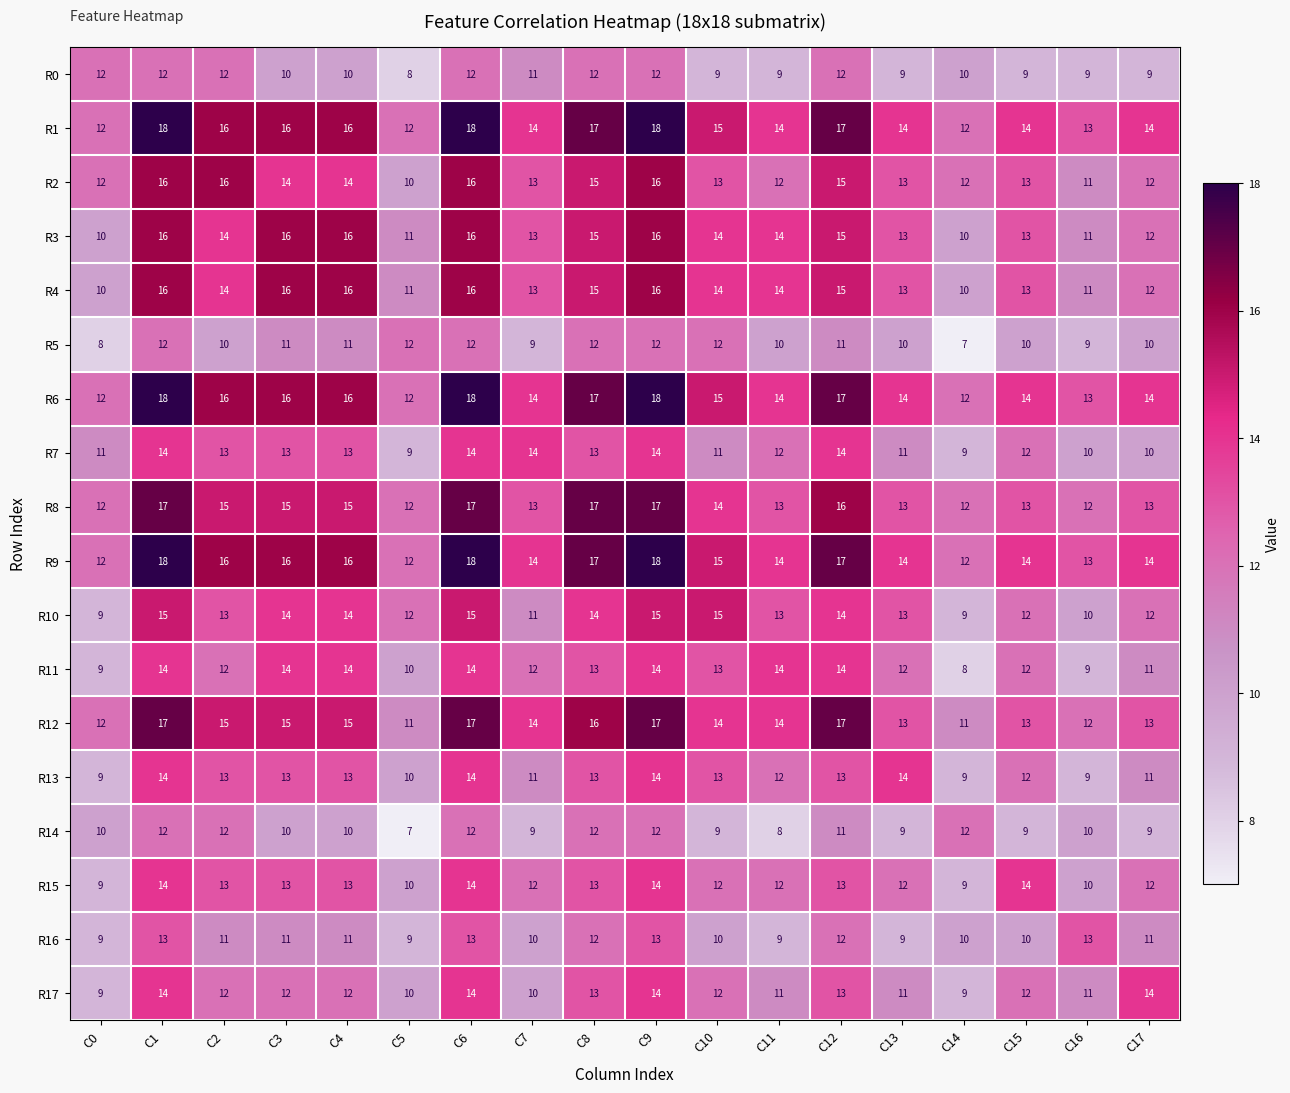

What is the difference between the highest and lowest values at C9?

6